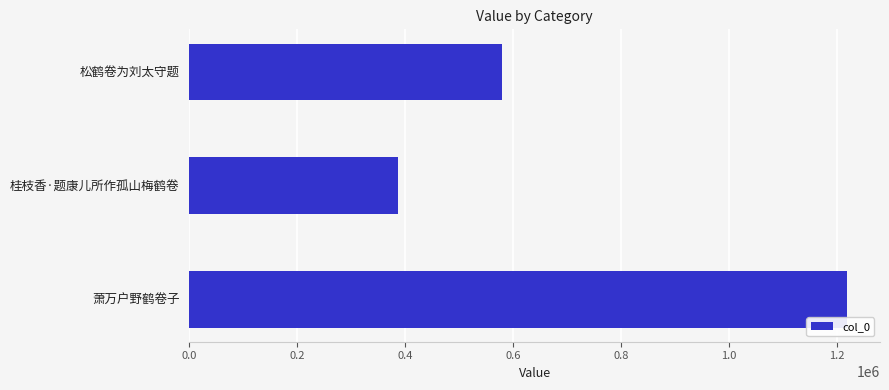

List the labels in order of value, largest first.

萧万户野鹤卷子, 松鹤卷为刘太守题, 桂枝香·题康儿所作孤山梅鹤卷